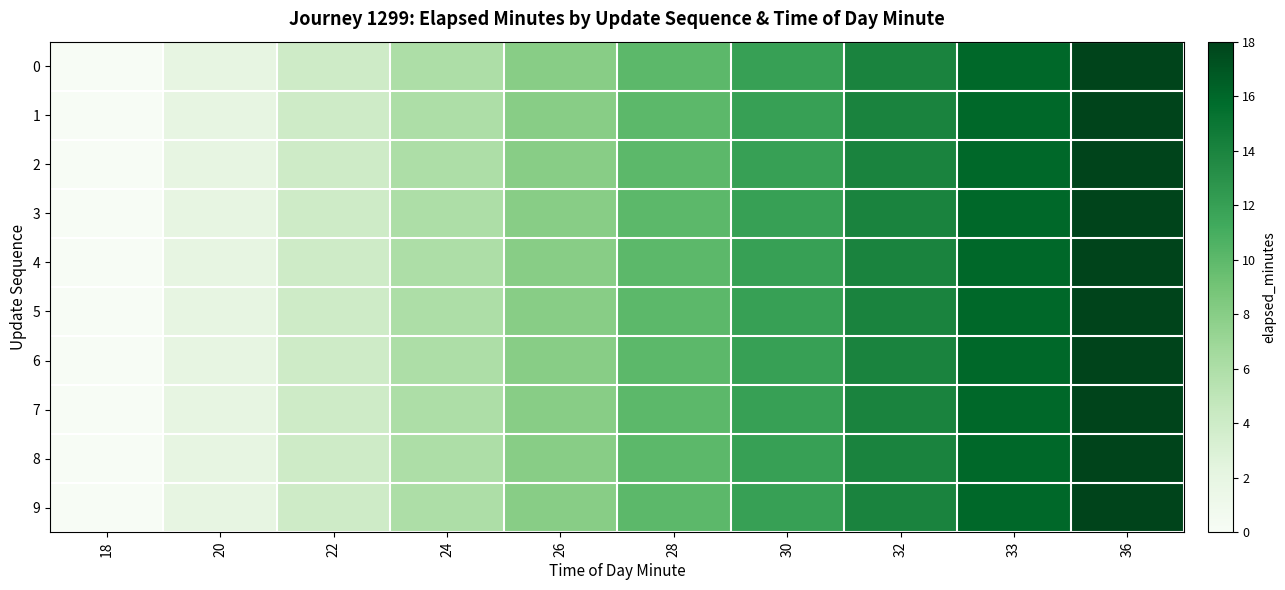

Reading left to right, list all the values displayed in this chart.

0: 18=0	20=2	22=4	24=6	26=8	28=10	30=12	32=14	33=16	36=18
1: 18=0	20=2	22=4	24=6	26=8	28=10	30=12	32=14	33=16	36=18
2: 18=0	20=2	22=4	24=6	26=8	28=10	30=12	32=14	33=16	36=18
3: 18=0	20=2	22=4	24=6	26=8	28=10	30=12	32=14	33=16	36=18
4: 18=0	20=2	22=4	24=6	26=8	28=10	30=12	32=14	33=16	36=18
5: 18=0	20=2	22=4	24=6	26=8	28=10	30=12	32=14	33=16	36=18
6: 18=0	20=2	22=4	24=6	26=8	28=10	30=12	32=14	33=16	36=18
7: 18=0	20=2	22=4	24=6	26=8	28=10	30=12	32=14	33=16	36=18
8: 18=0	20=2	22=4	24=6	26=8	28=10	30=12	32=14	33=16	36=18
9: 18=0	20=2	22=4	24=6	26=8	28=10	30=12	32=14	33=16	36=18